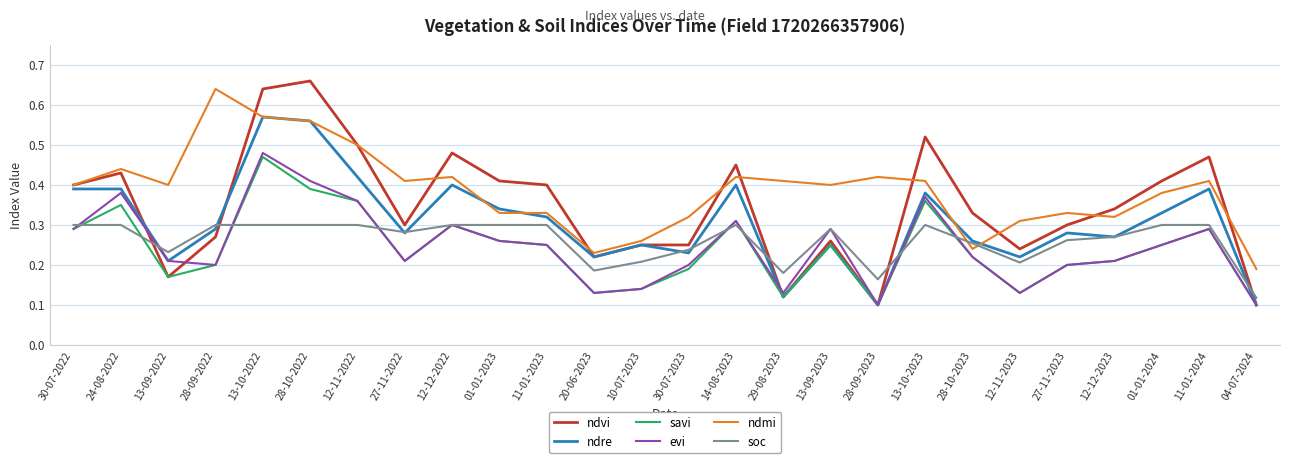

What is the total value across all series at 28-09-2022?

1.9